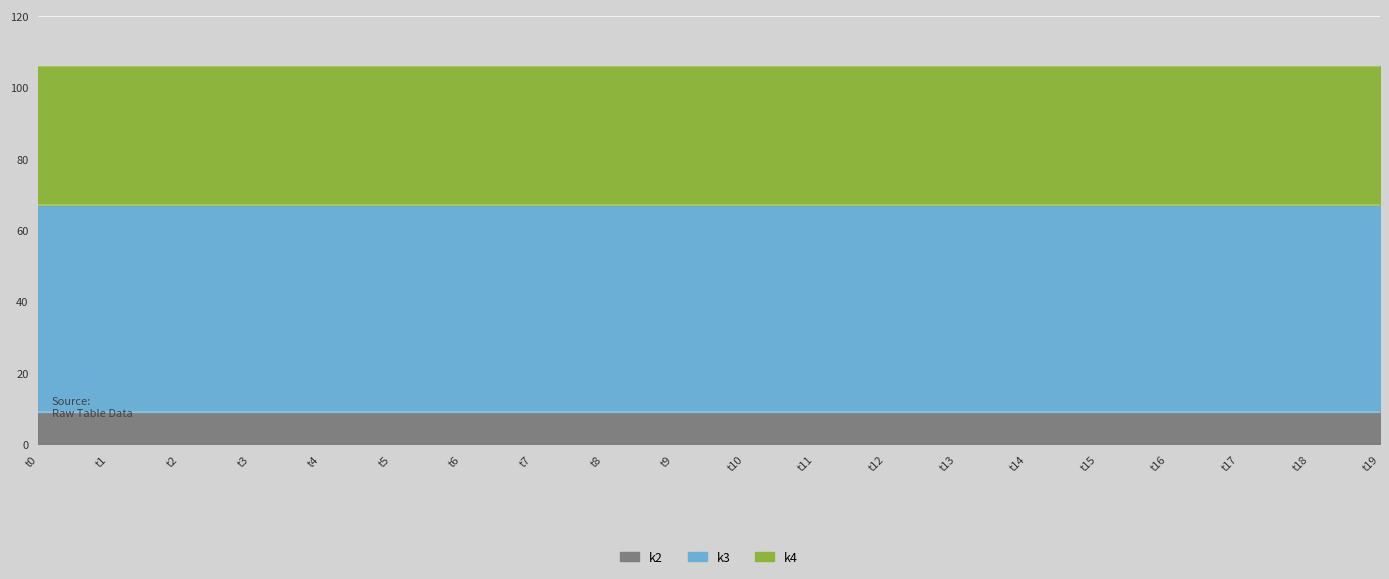

Rank the series by their average value, from lowest to highest.

k2, k4, k3